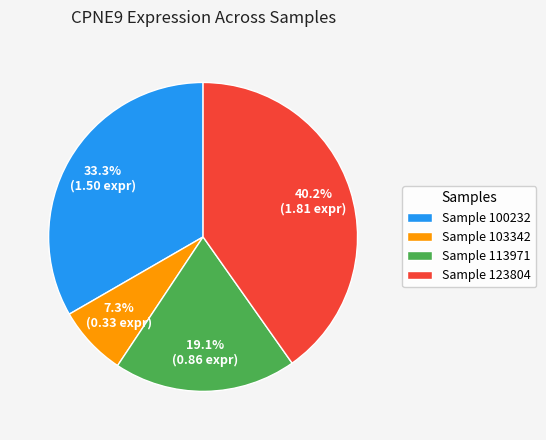

Approximately how many times larger is the value at Sample 103342 compared to Sample 113971?

0.4